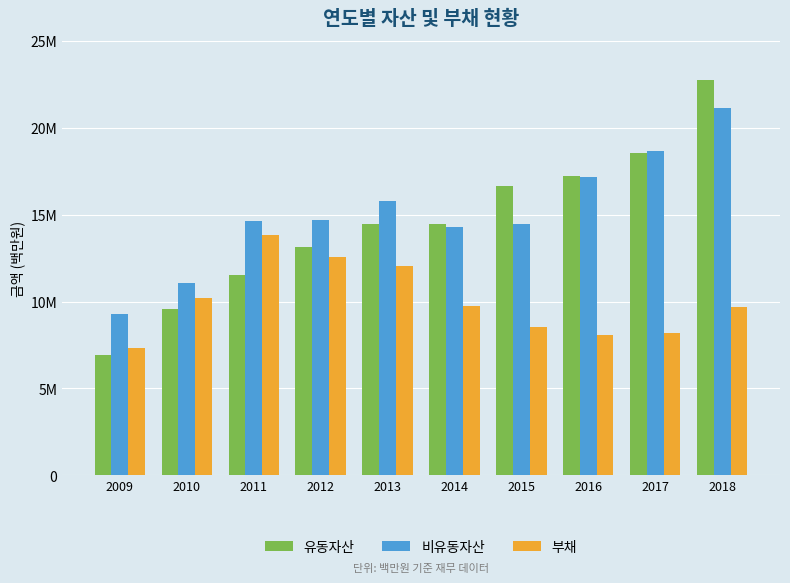

Where does the 유동자산 series first go above 14491644?

2015